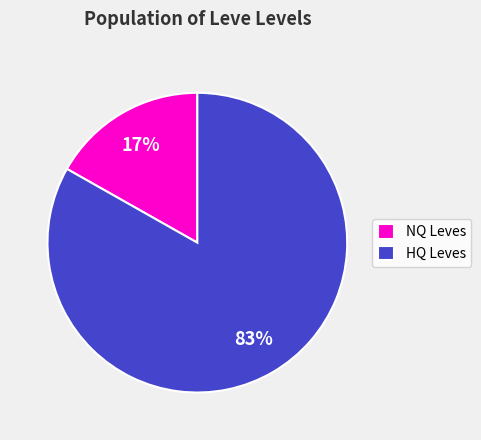

To the nearest percent, what portion does HQ Leves represent?

83%